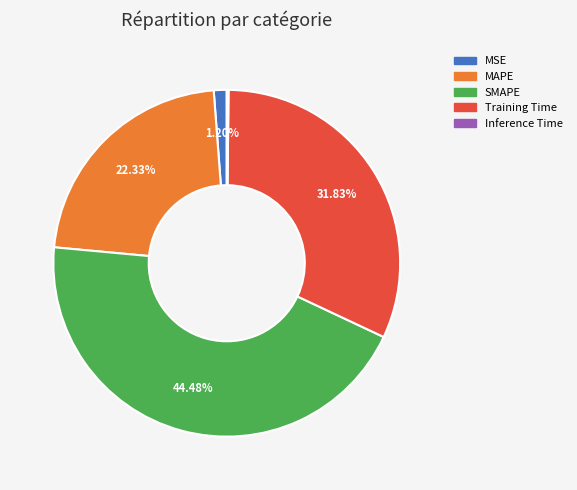

What is the ratio of the value at SMAPE to the value at Training Time?

1.4